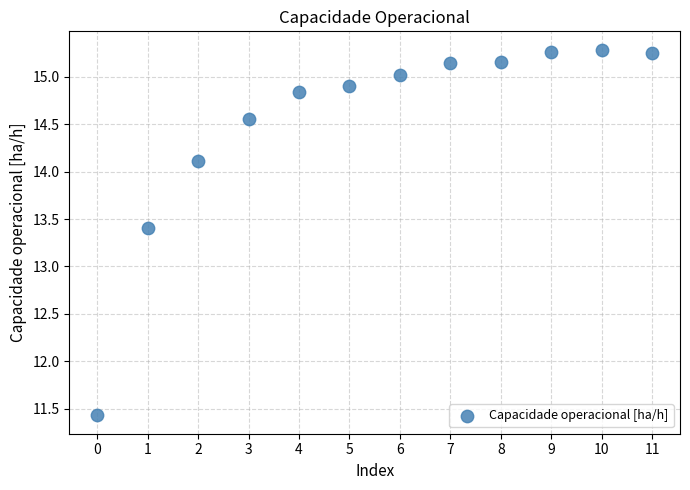

What is the average Y value?

14.5